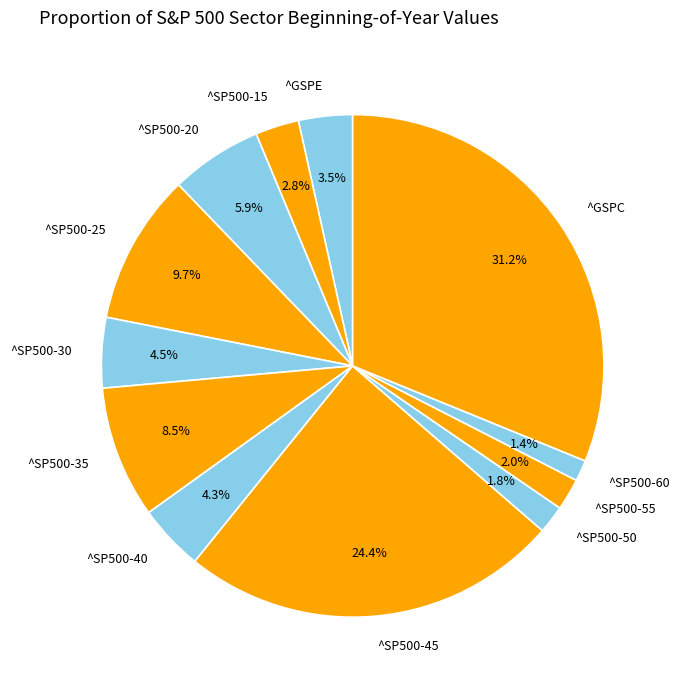

Is there any slice that represents more than half of the pie?

No